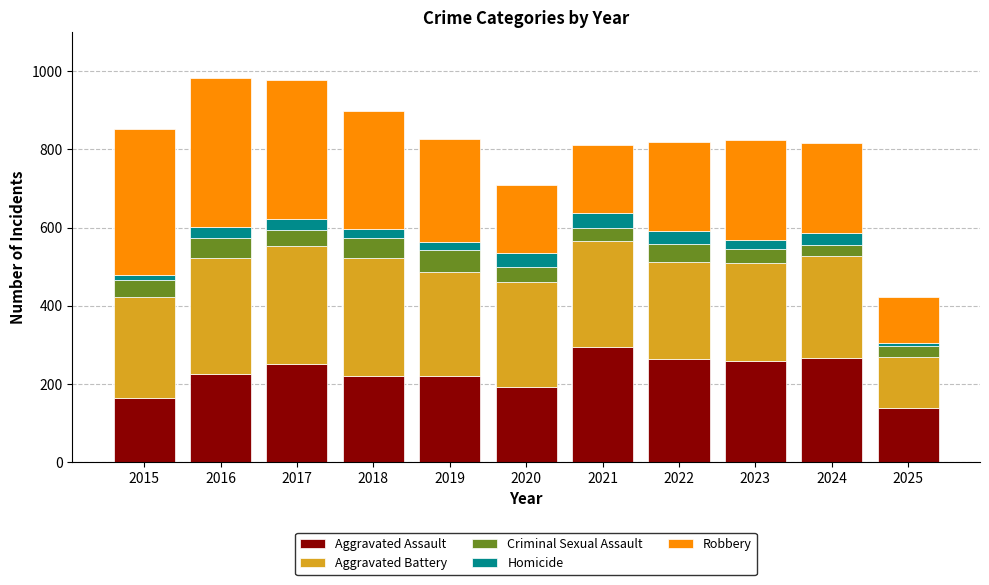

What is the highest value of the Aggravated Assault series?

295